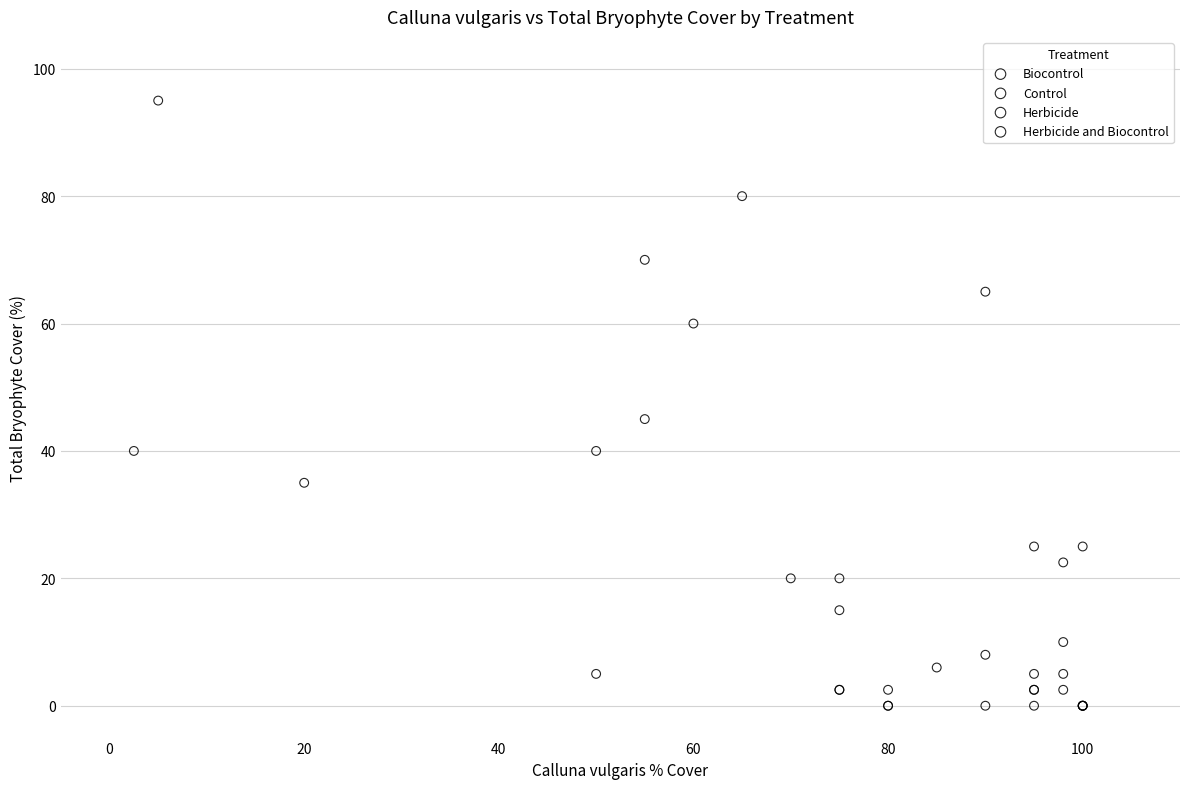

Which series contains the highest Y value?

Herbicide